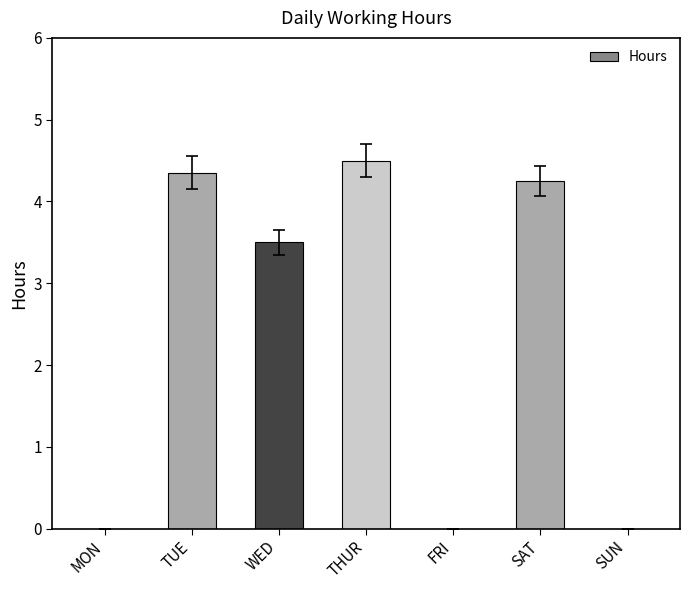

Are the bars horizontal?

No